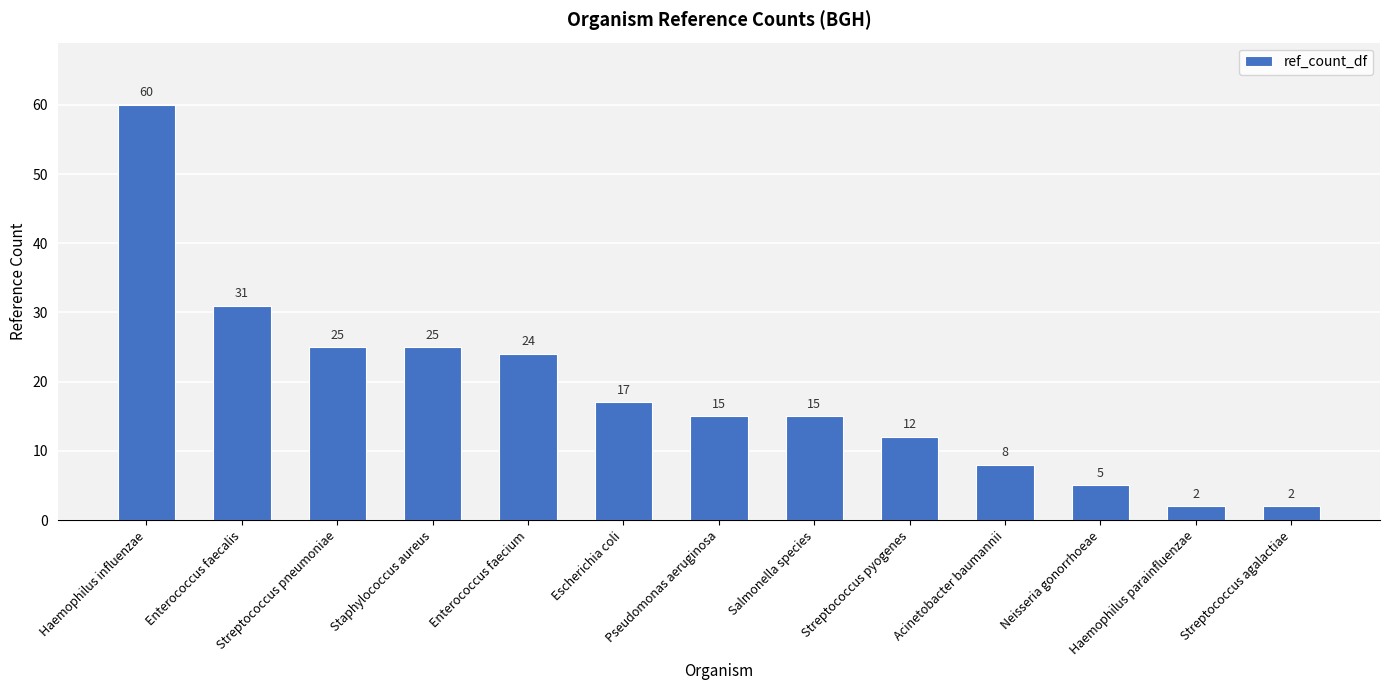

Reading left to right, what are all the values shown in this chart?

60	31	25	25	24	17	15	15	12	8	5	2	2